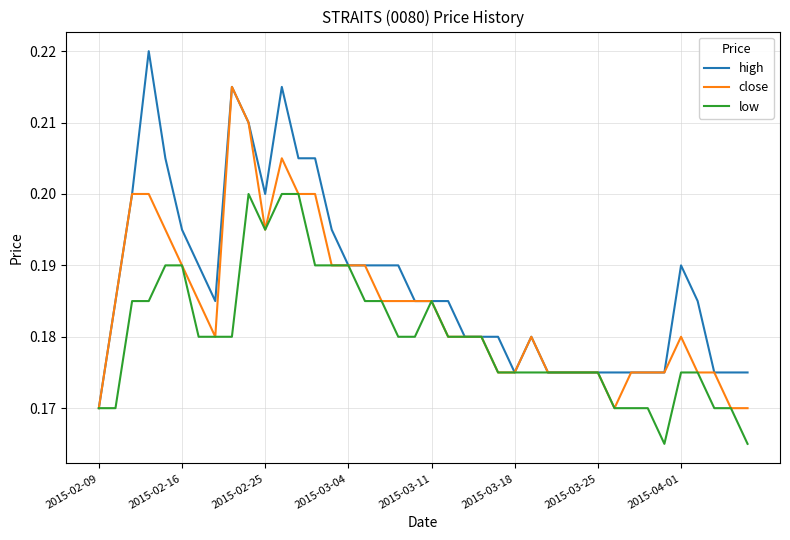

Which series has the largest range (max minus min)?

high